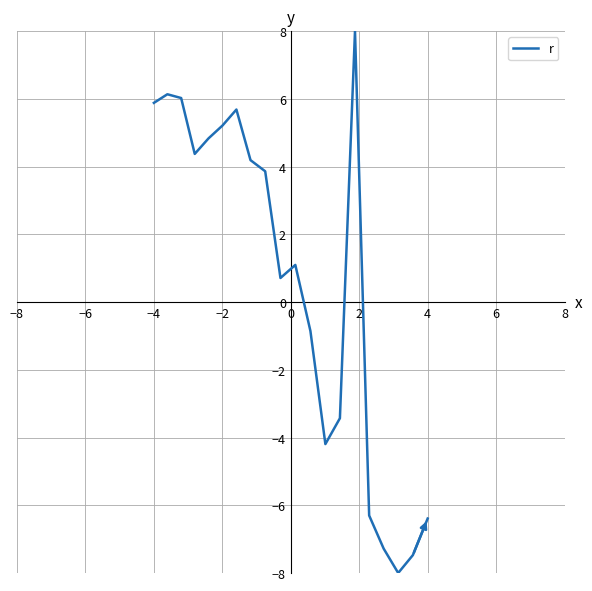

What is the minimum value shown in the chart?

-8.0